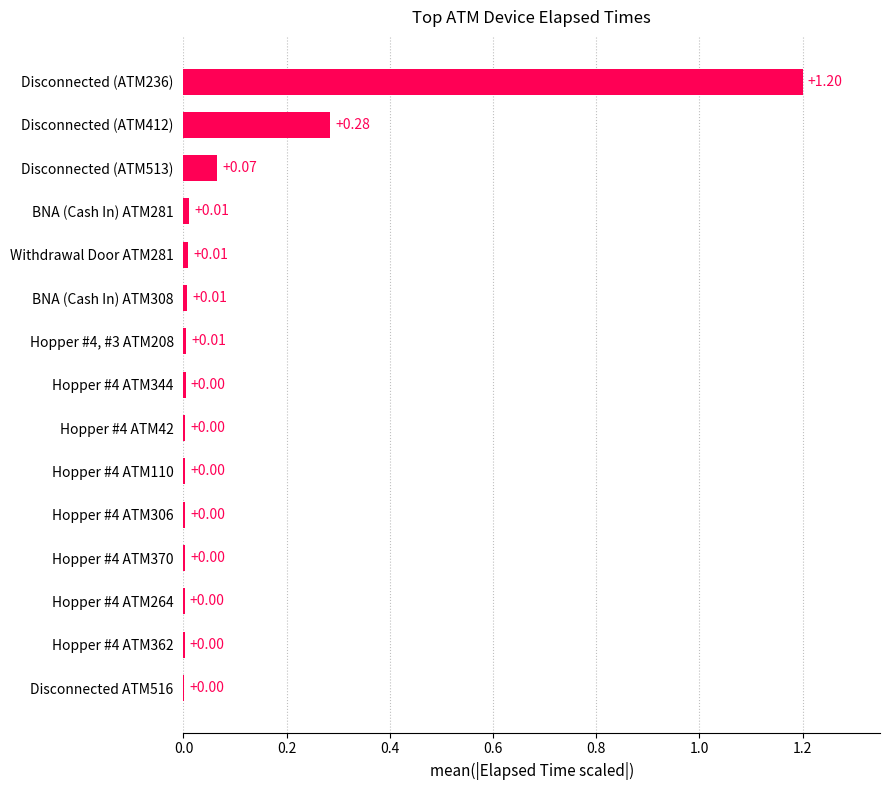

Which has a higher value, Disconnected (ATM412) or Hopper #4 ATM110?

Disconnected (ATM412)